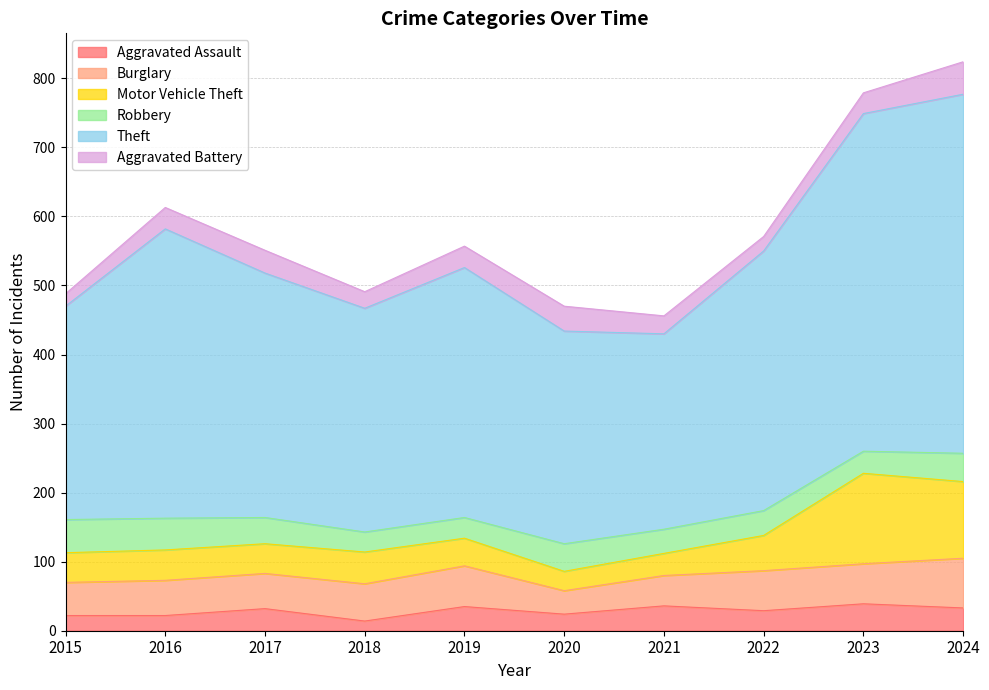

Which series changed the most between 2016 and 2020?

Theft